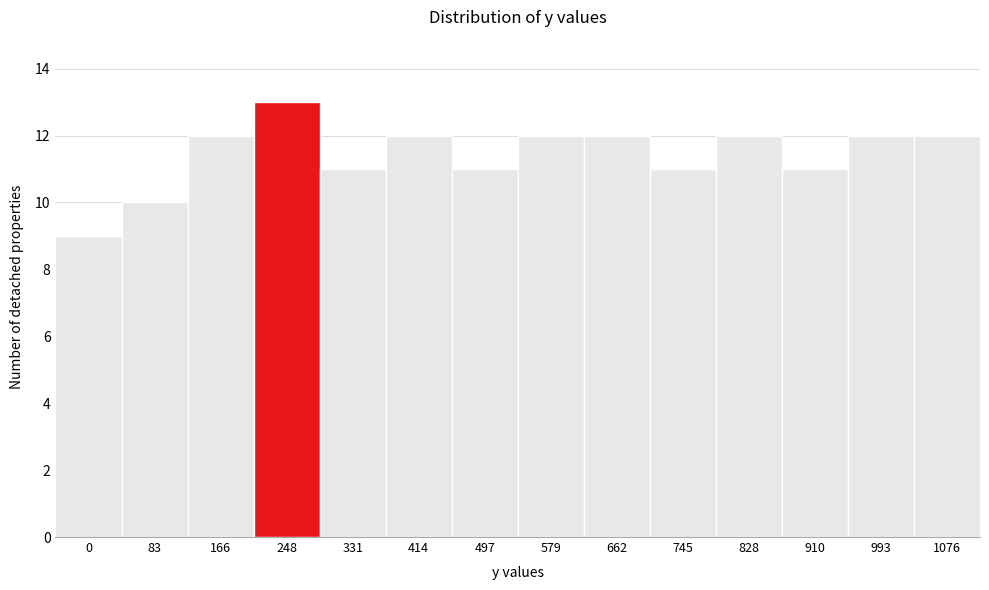

Reading left to right, transcribe all the data shown in this chart.

0=9	83=10	166=12	248=13	331=11	414=12	497=11	579=12	662=12	745=11	828=12	910=11	993=12	1076=12